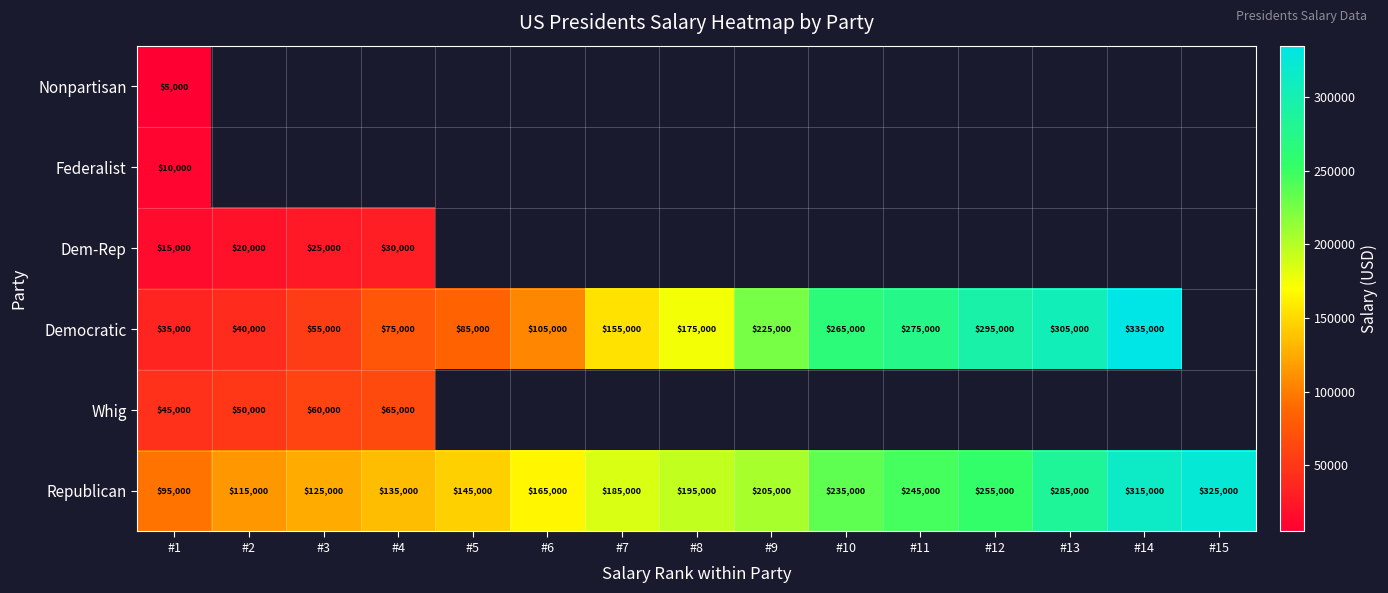

Is it true that Whig equals 102385 at #3?

False